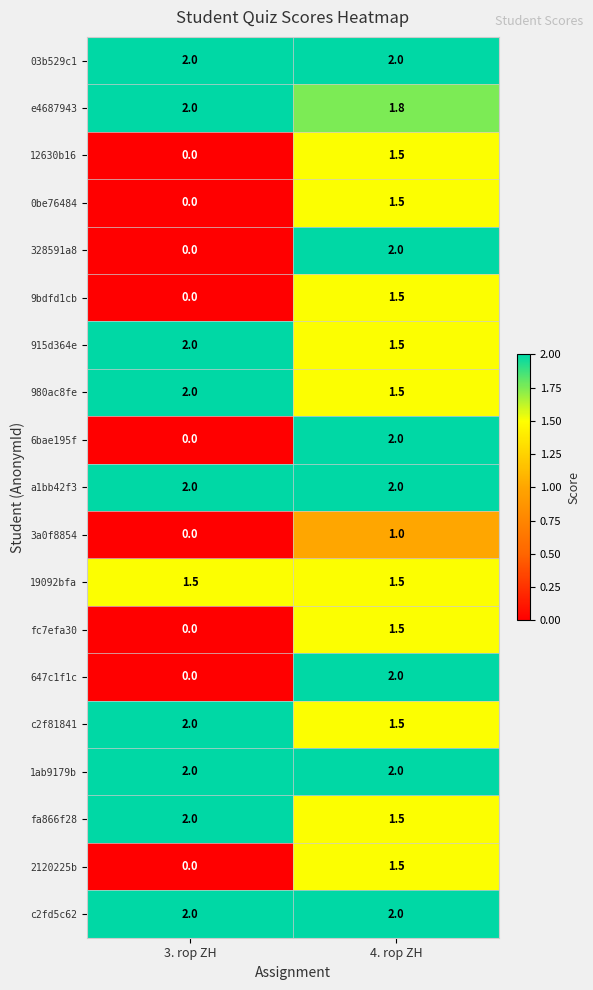

At which category is the sum across all series the highest?

4. rop ZH